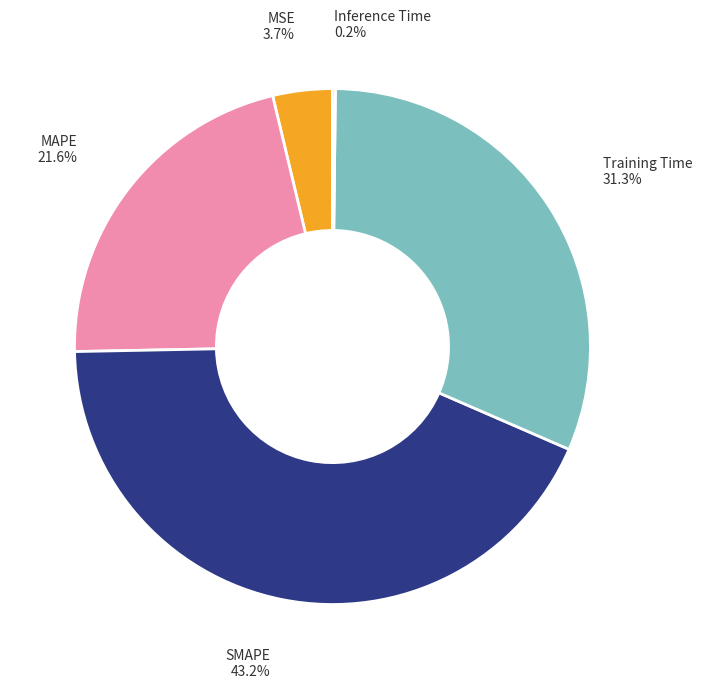

Is there any slice that represents more than half of the pie?

No